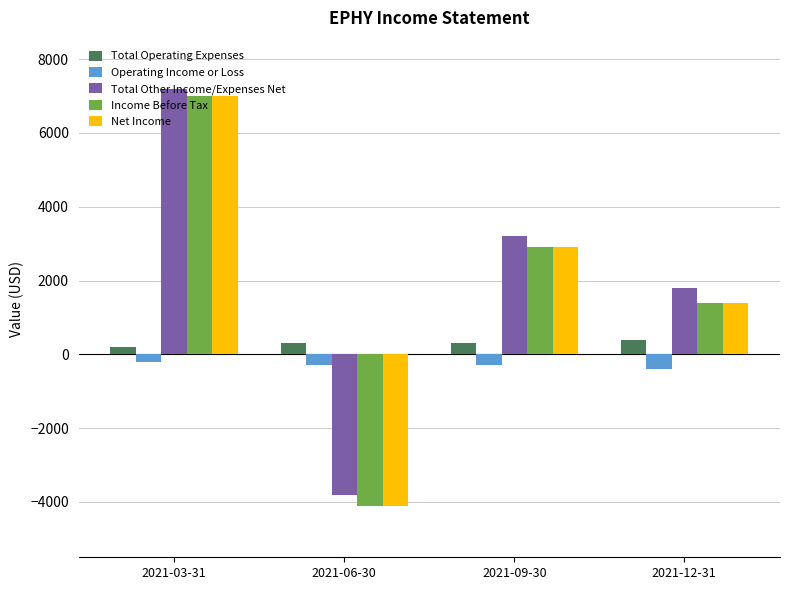

Reading right to left, what are all the values shown in this chart?

Total Operating Expenses: 400	300	300	200
Operating Income or Loss: -400	-300	-300	-200
Total Other Income/Expenses Net: 1800	3200	-3800	7200
Income Before Tax: 1400	2900	-4100	7000
Net Income: 1400	2900	-4100	7000